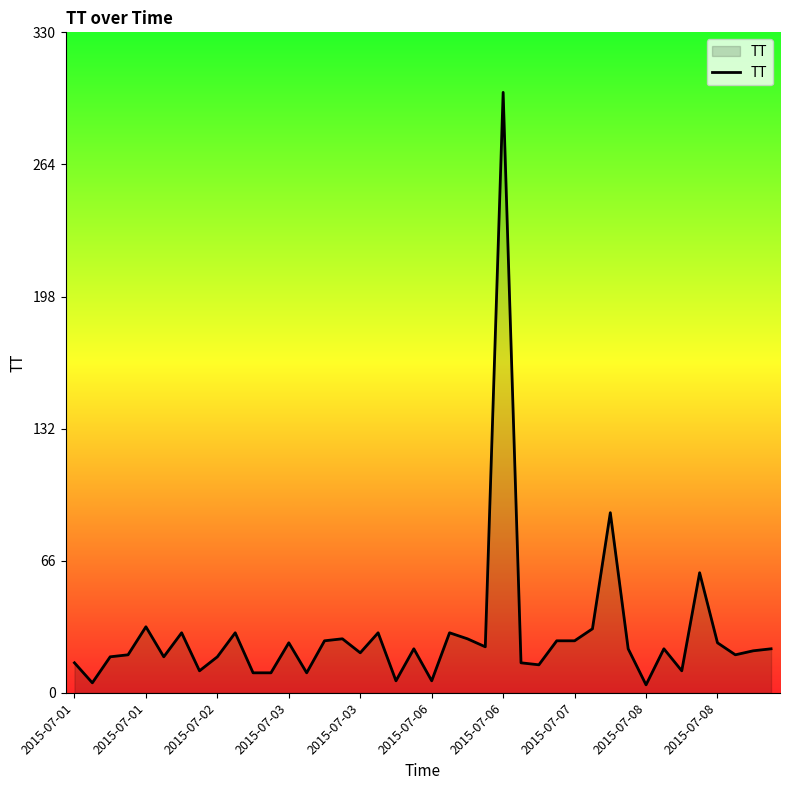

What is the difference between the maximum and minimum values?

296